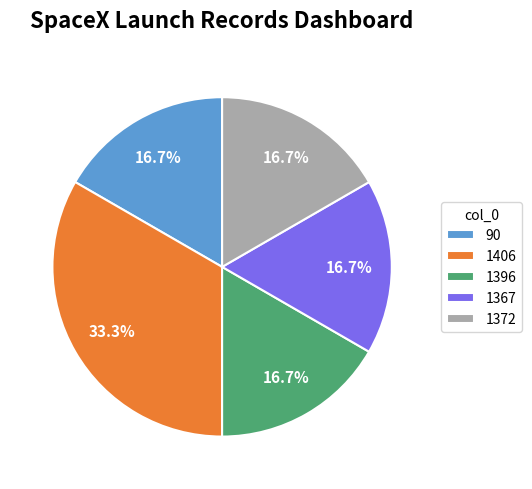

Is there any slice that represents more than half of the pie?

No